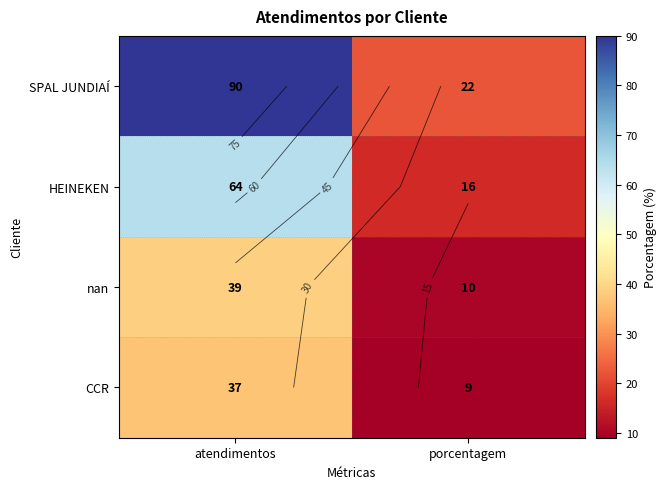

What is the spread (max minus min) of values at atendimentos?

53